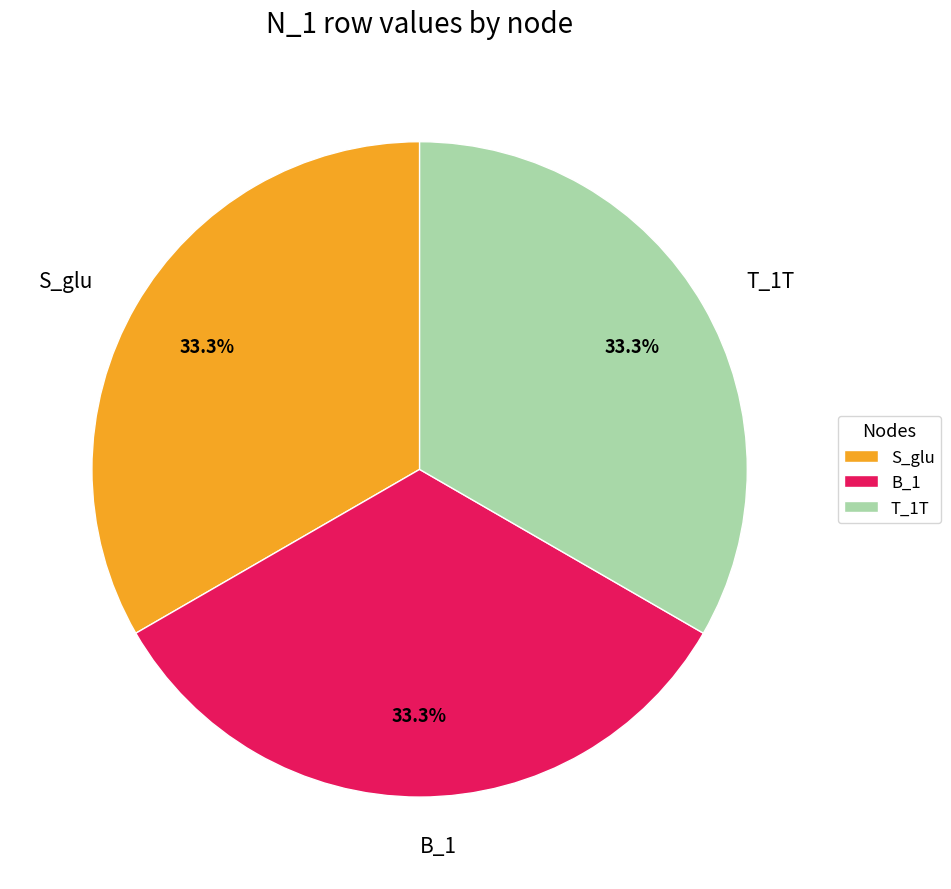

How many segments does this pie chart have?

3